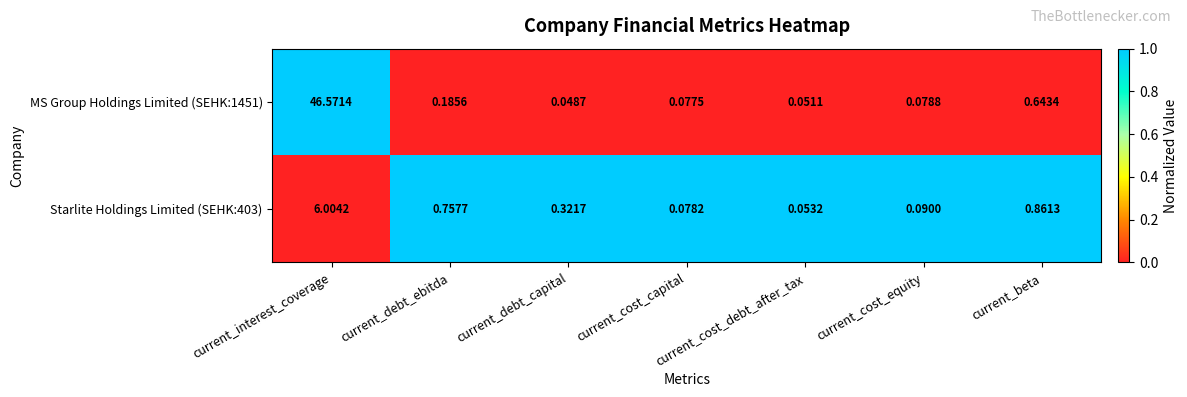

At which label does Starlite Holdings Limited (SEHK:403) reach its minimum?

current_cost_debt_after_tax